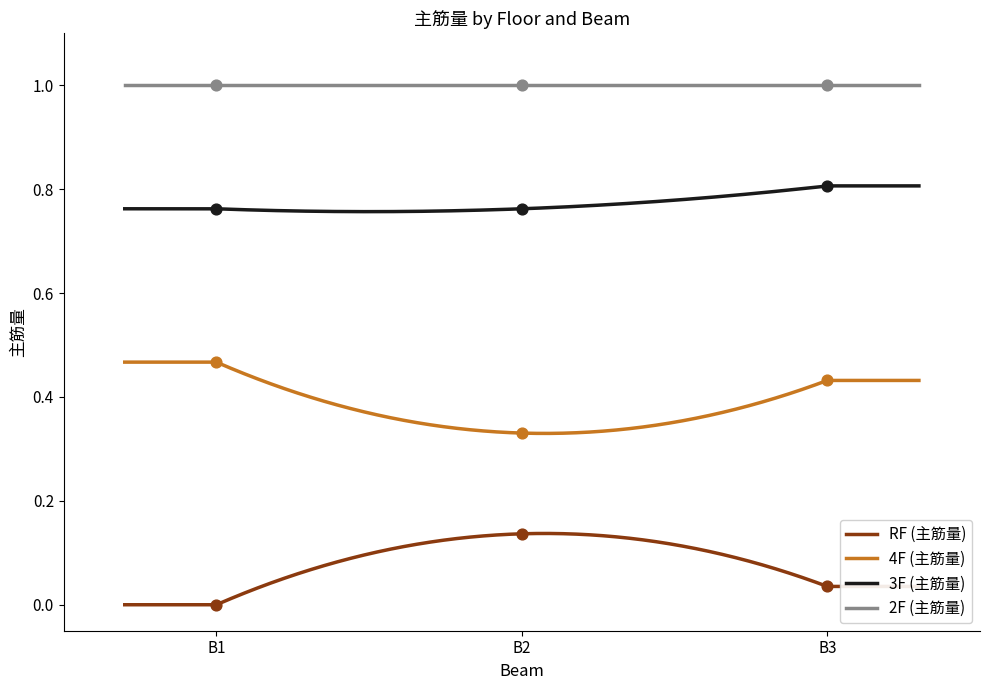

Which series has the widest spread of Y values?

RF (主筋量)